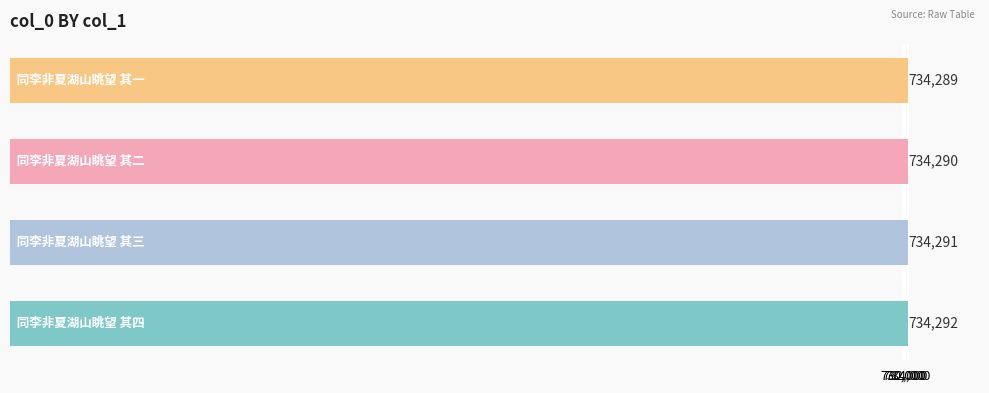

Does the chart contain any negative values?

No